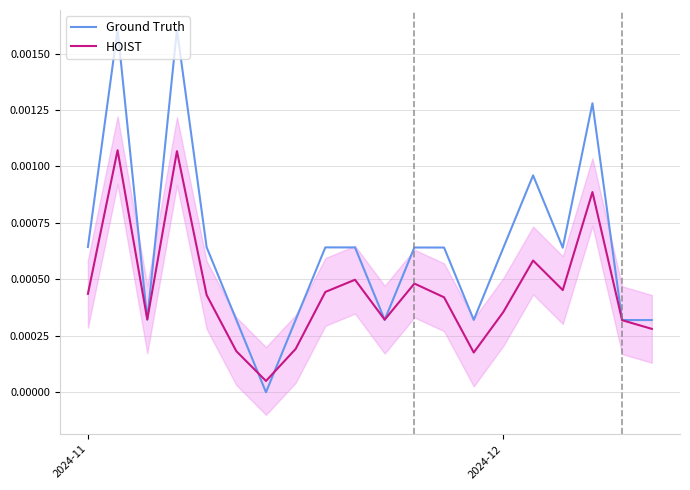

List the series in order of their overall mean, highest first.

Ground Truth, HOIST